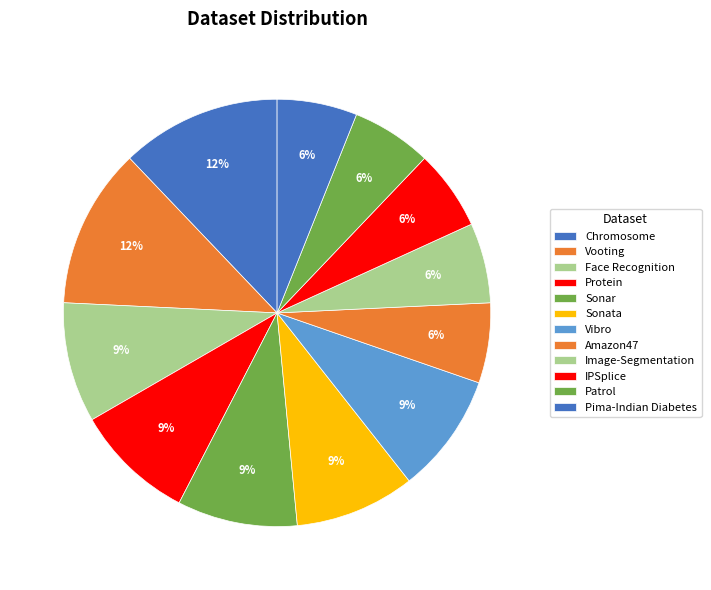

Is there a majority slice in this chart?

No